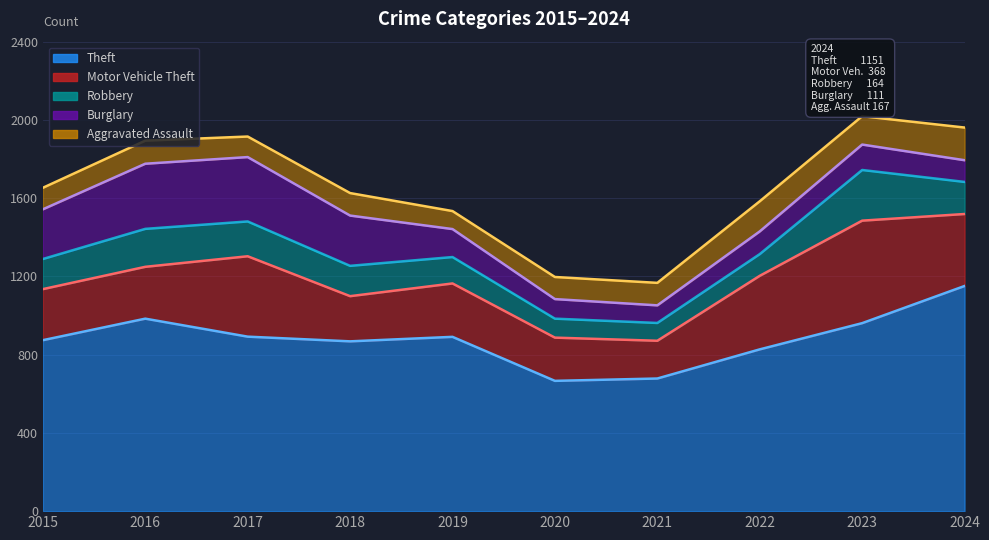

Which has a higher value, 2023 or 2016?

2016